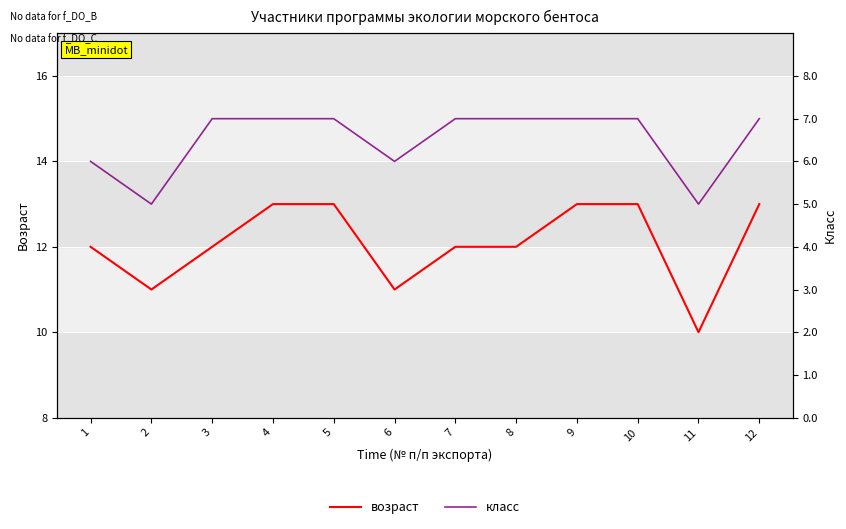

List the labels in order of возраст value, smallest first.

11, 2, 6, 1, 3, 7, 8, 4, 5, 9, 10, 12